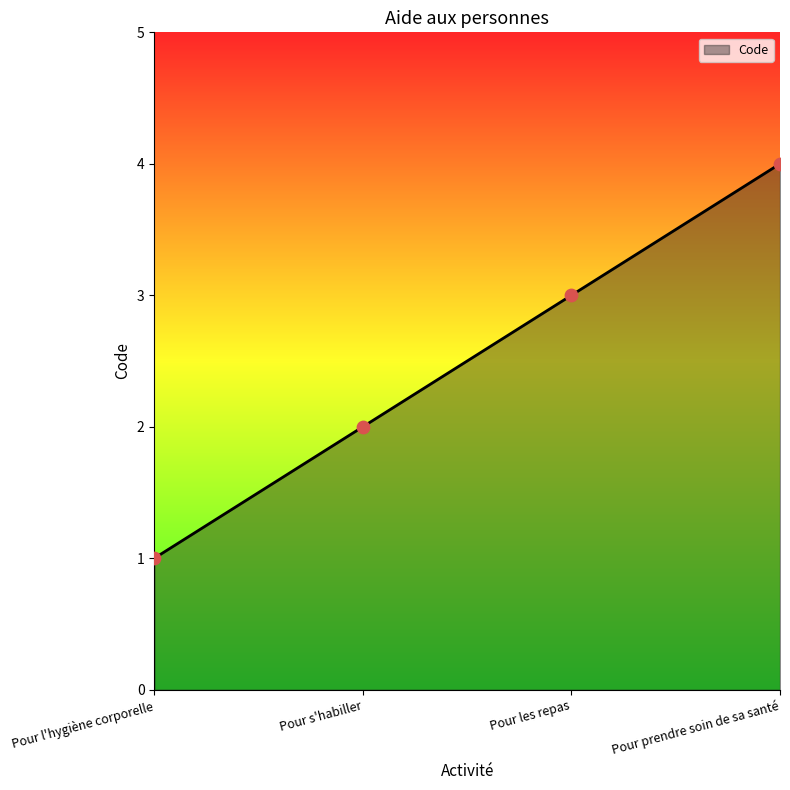

What is the ratio of the value at Pour s'habiller to the value at Pour prendre soin de sa santé?

0.5